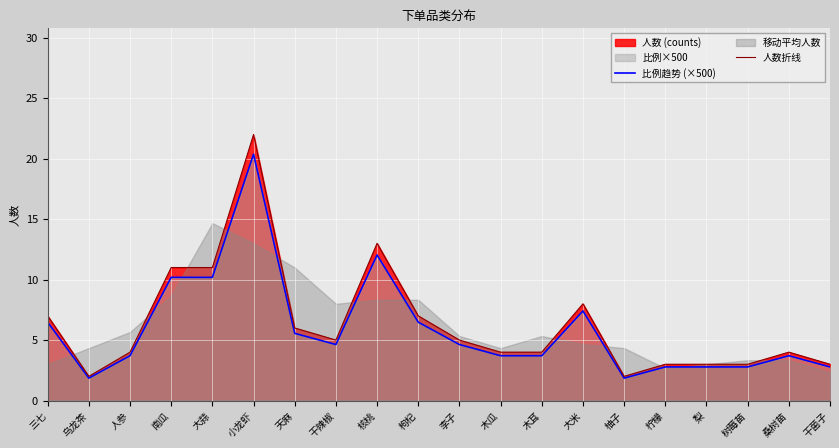

How many interior local peaks does the 人数折线 series have?

4